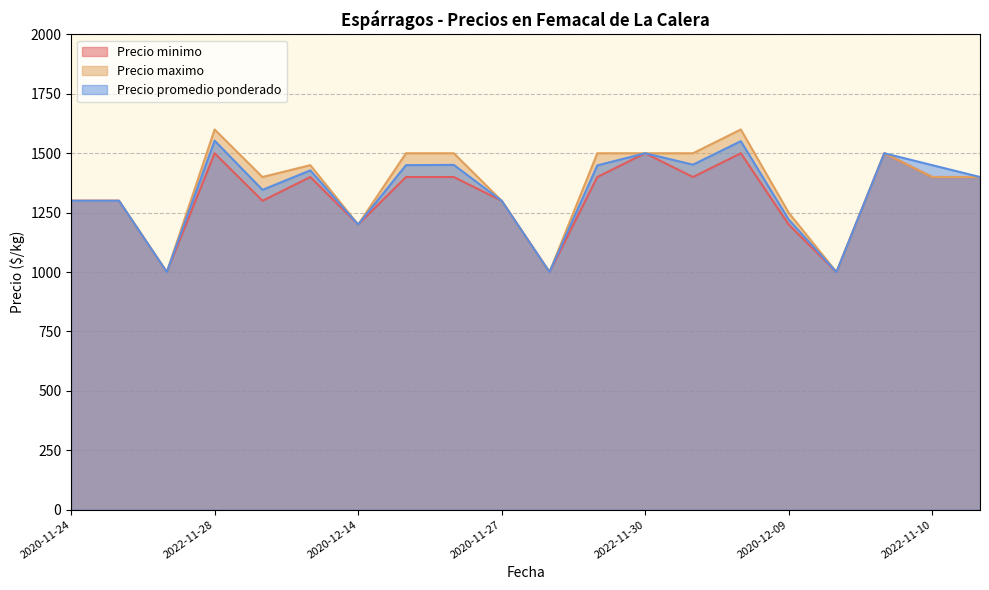

What is the label of the 6th point from the right?

2022-12-16